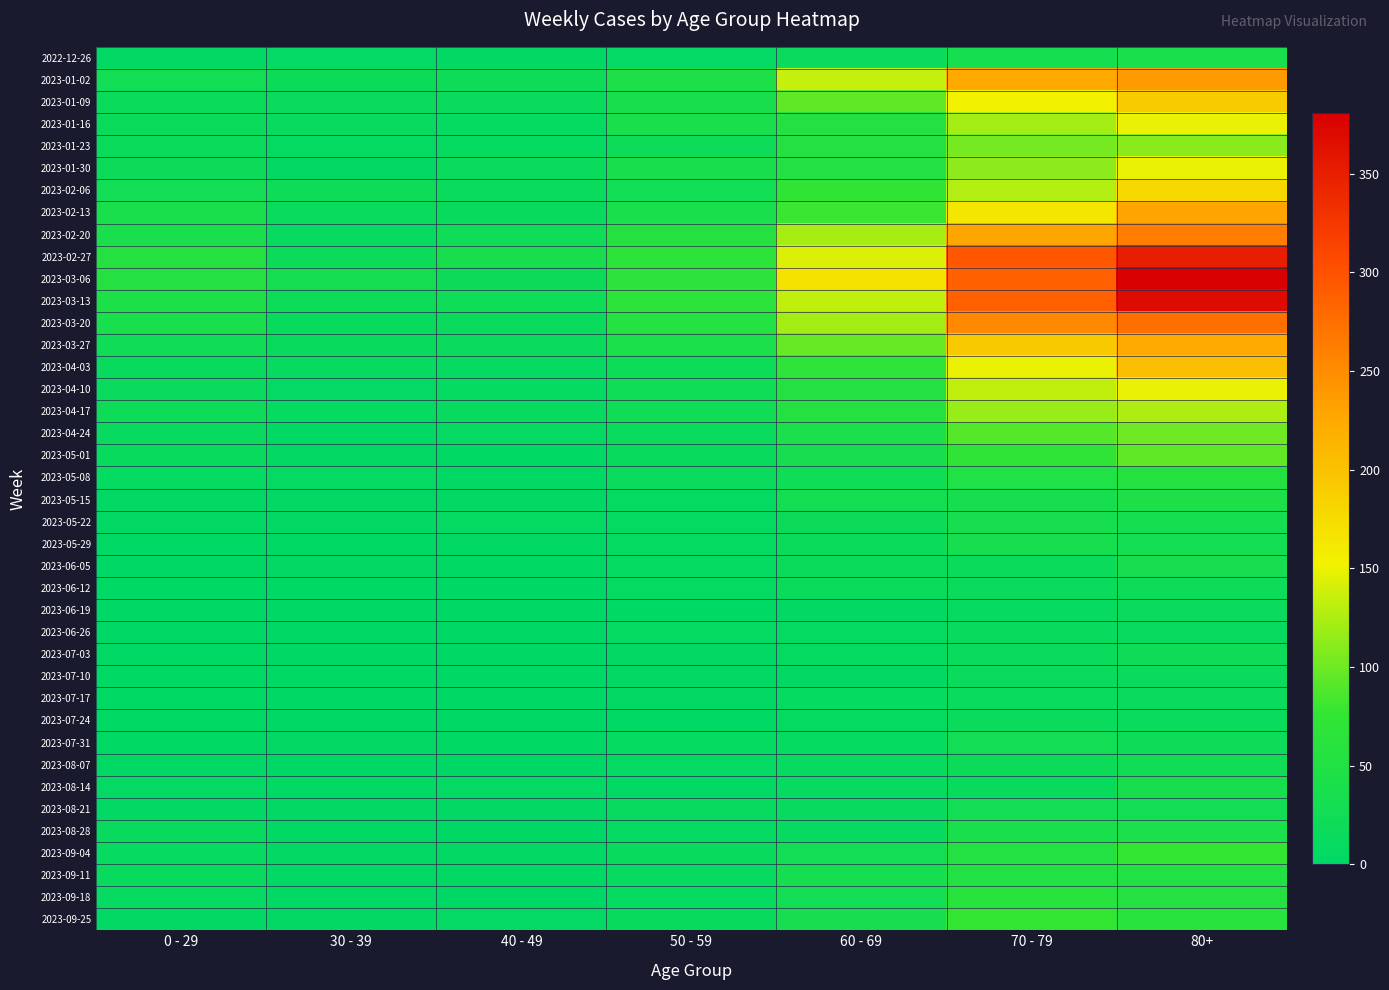

Count the number of data series in this chart.

40